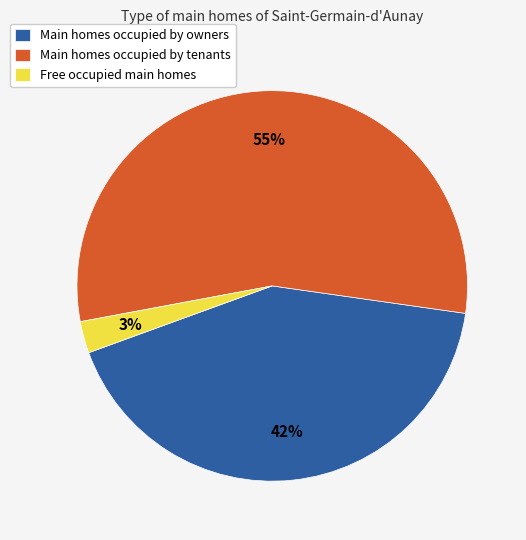

The Main homes occupied by owners slice represents 42% of the pie. True or false?

True